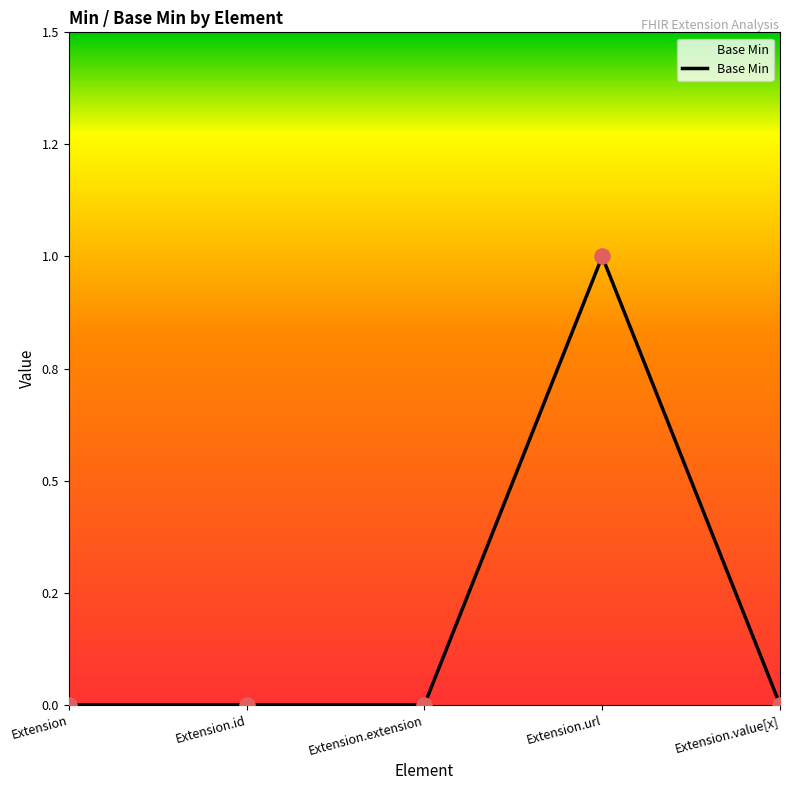

Which has a higher value, Extension.id or Extension.value[x]?

Extension.id